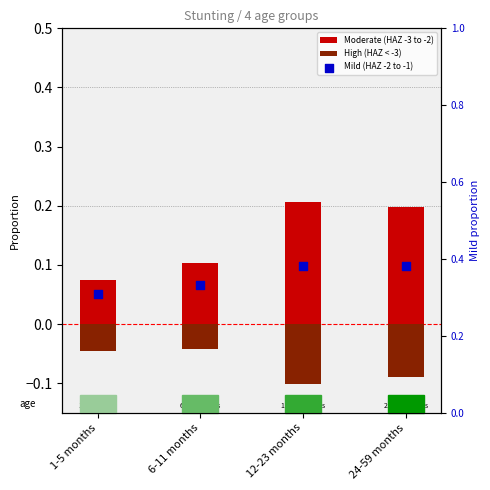

Which series has the largest Y range (max minus min)?

Moderate (HAZ -3 to -2)